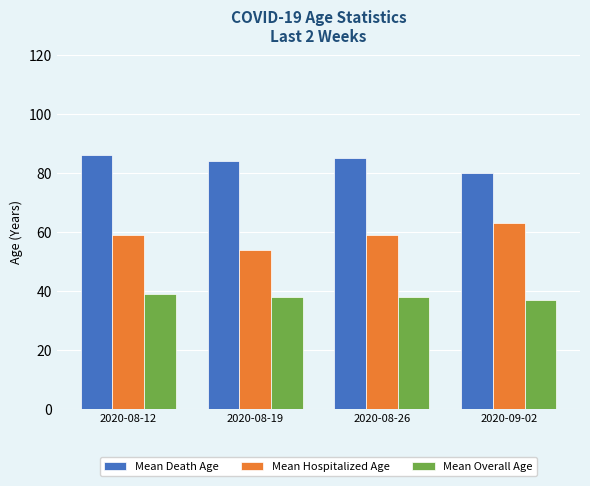

Which label corresponds to the largest value in the chart?

2020-08-12